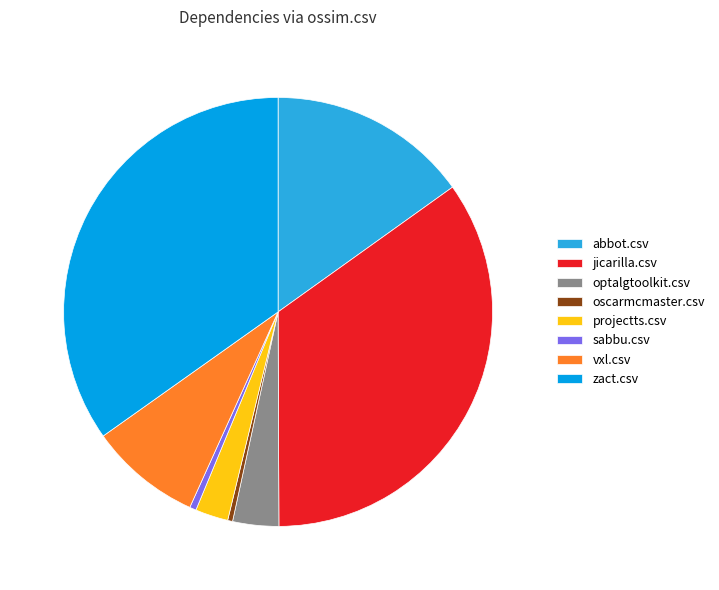

Which has a higher value, vxl.csv or projectts.csv?

vxl.csv